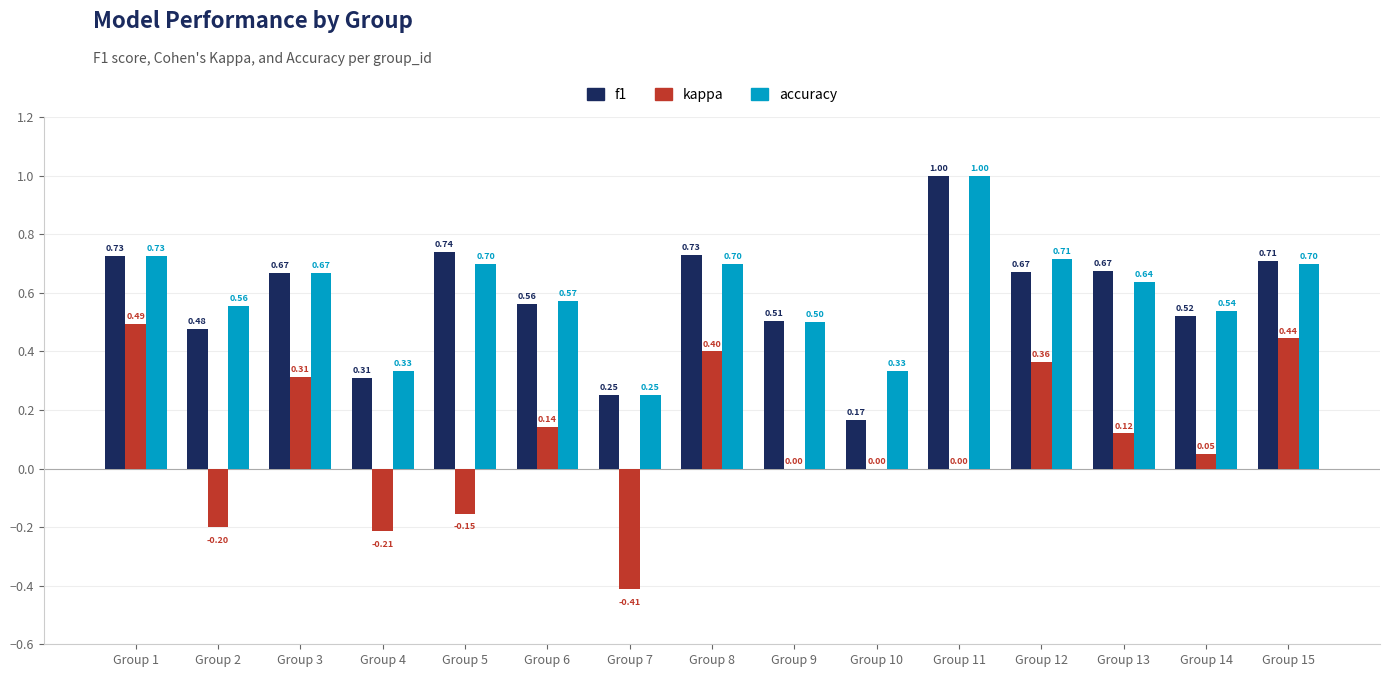

What is the total value across all series at Group 11?

2.0